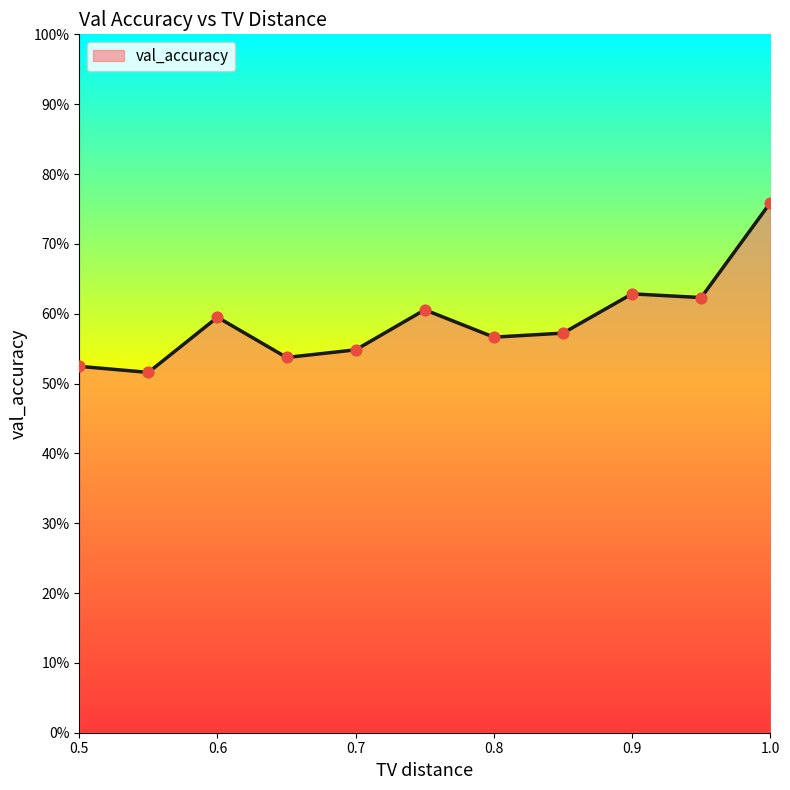

Does the chart have visible grid lines?

No